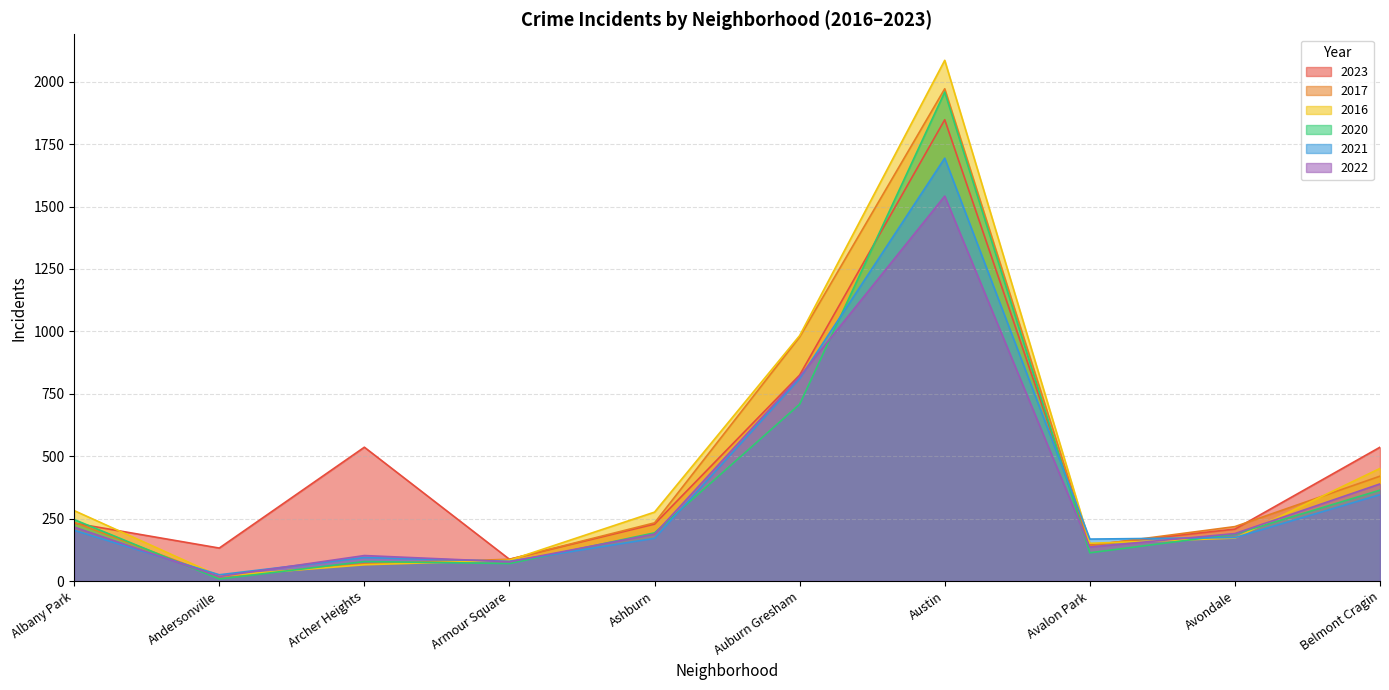

What is the difference between the maximum and minimum values in the 2021 series?

1669